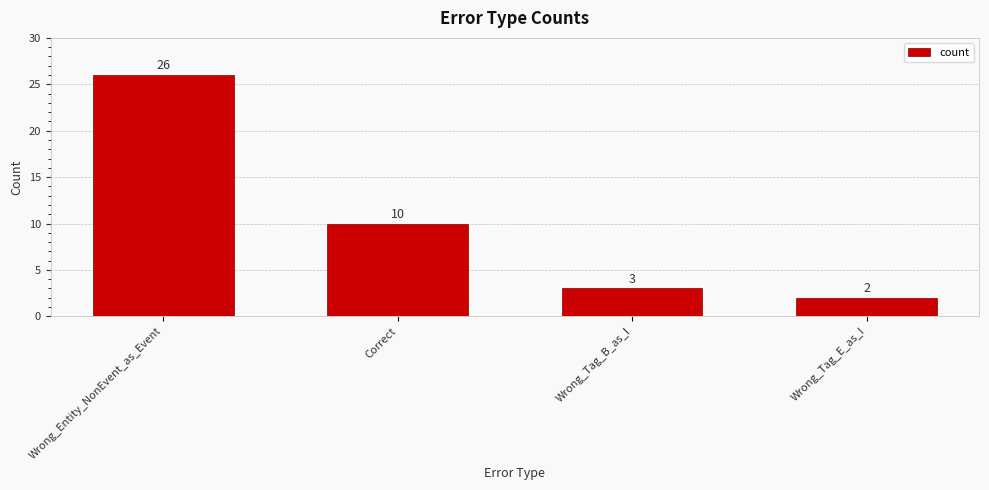

What is the difference between the second highest and second lowest values?

7